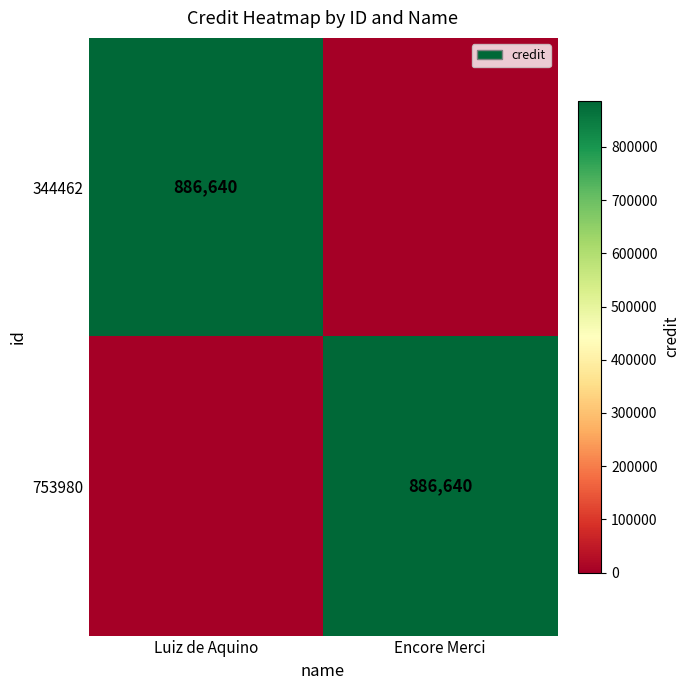

Is it true that 753980 equals 251325 at Encore Merci?

False